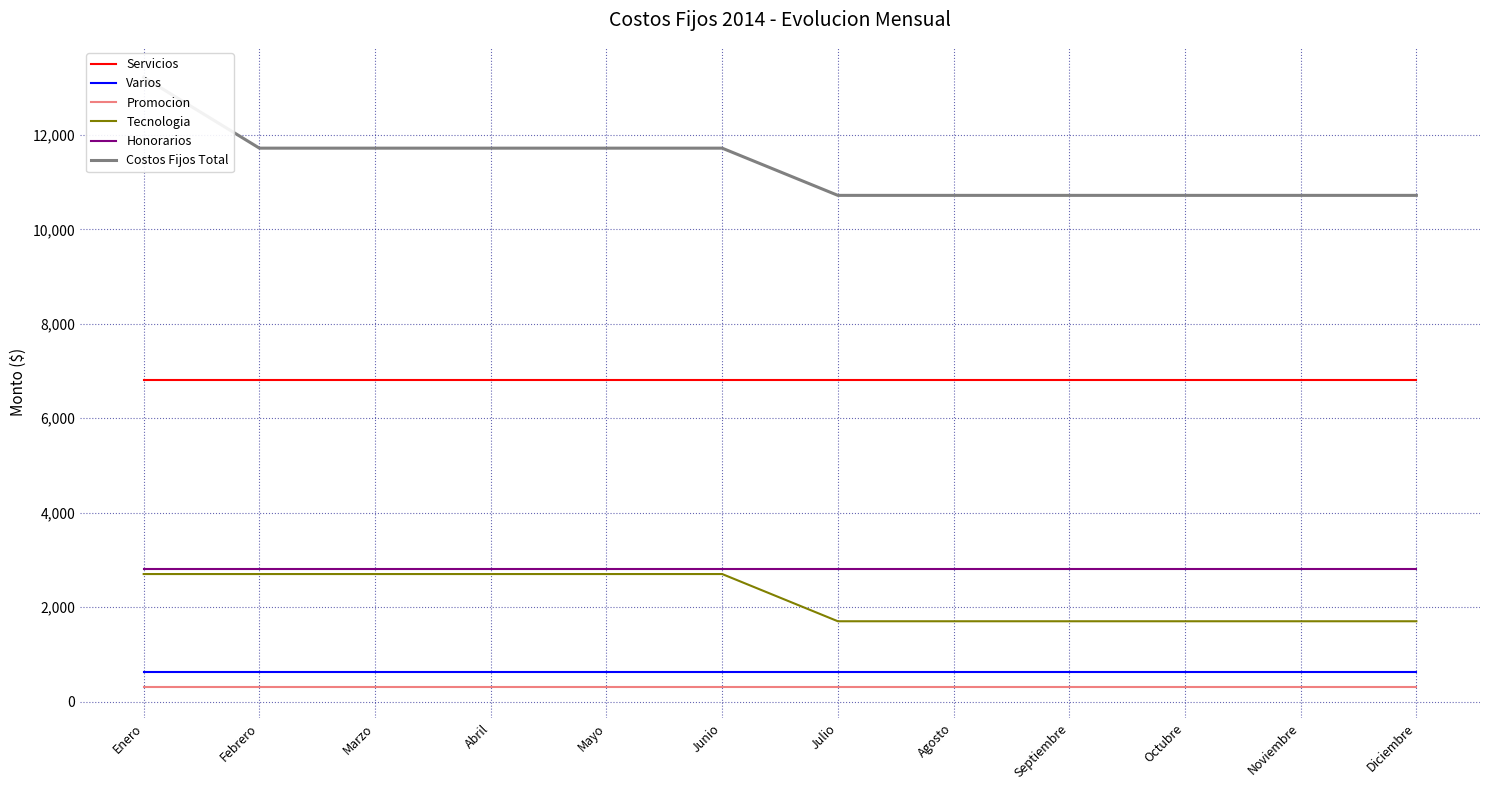

List the labels in order of Varios value, largest first.

Enero, Febrero, Marzo, Abril, Mayo, Junio, Julio, Agosto, Septiembre, Octubre, Noviembre, Diciembre